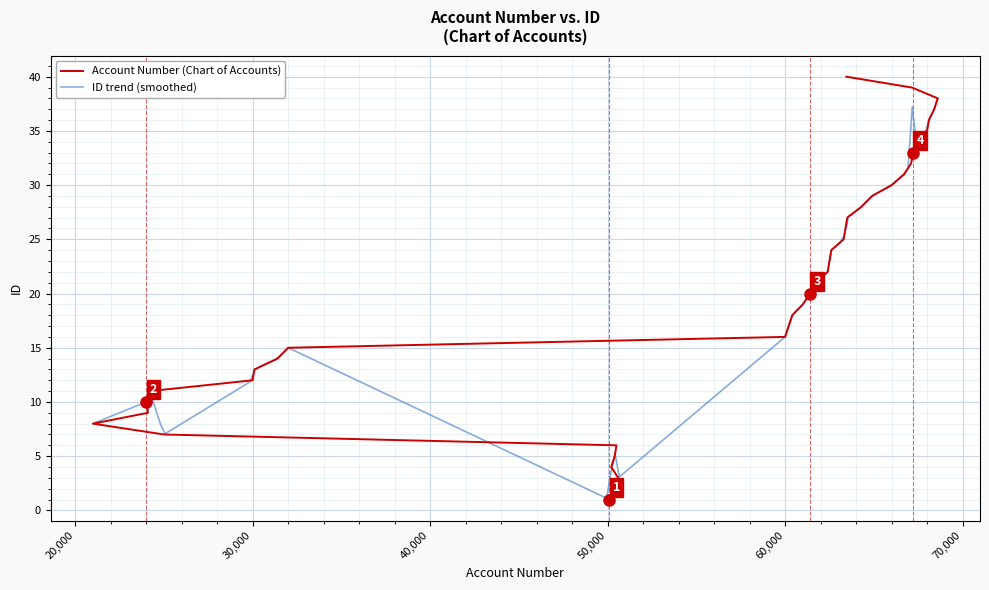

True or false: the data has more than 2 interior local peaks.

False